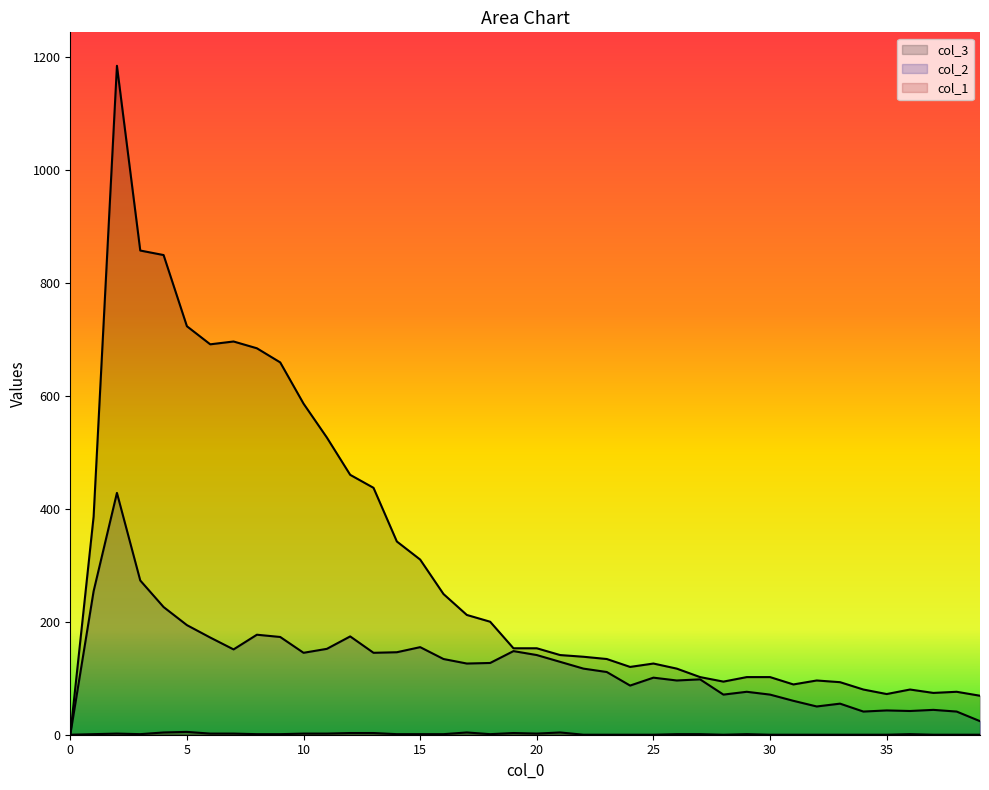

Is it true that col_3 equals 130 at 38?

False